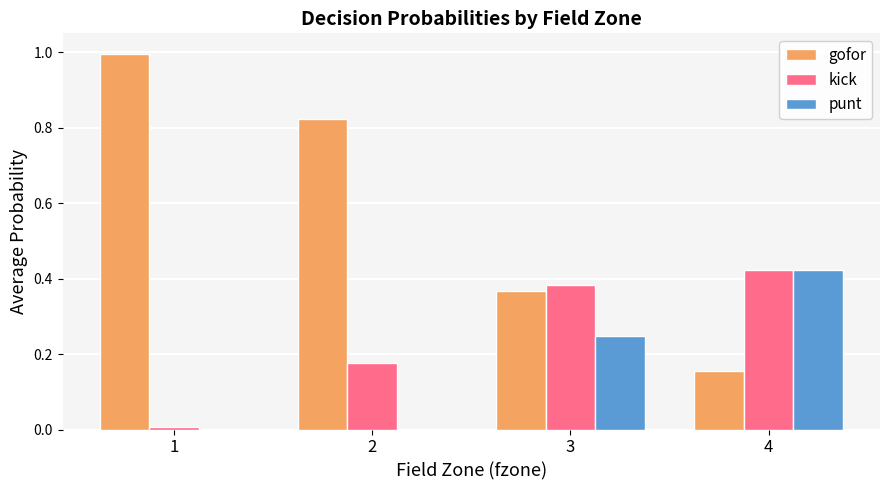

What is the maximum value shown in the chart?

1.0